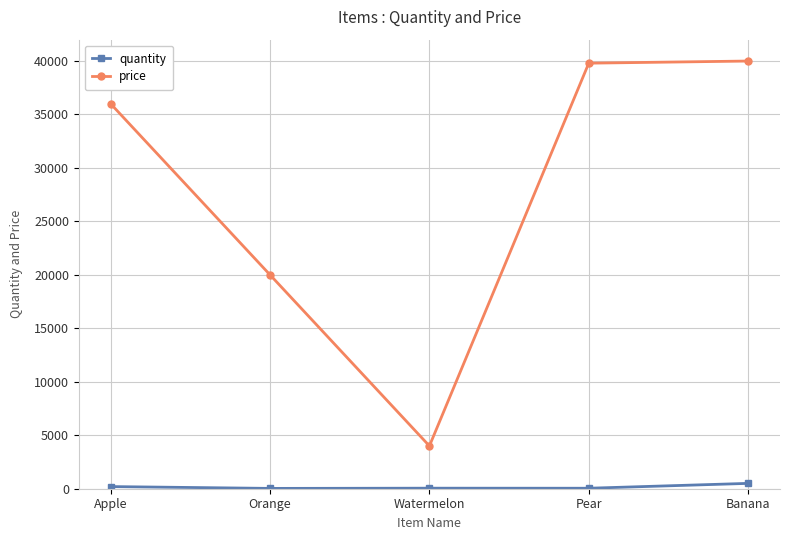

What is the value of the price point at the 4th from the left?

39800